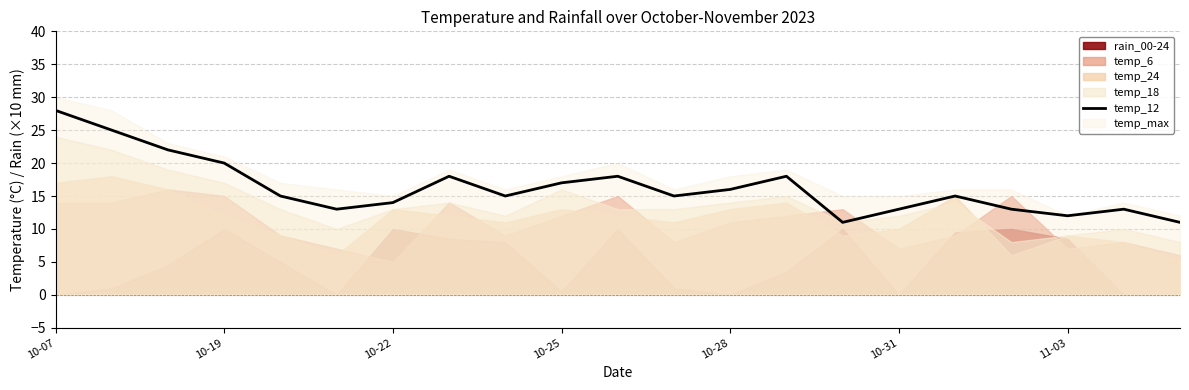

Which category has the highest value across all series?

10-07